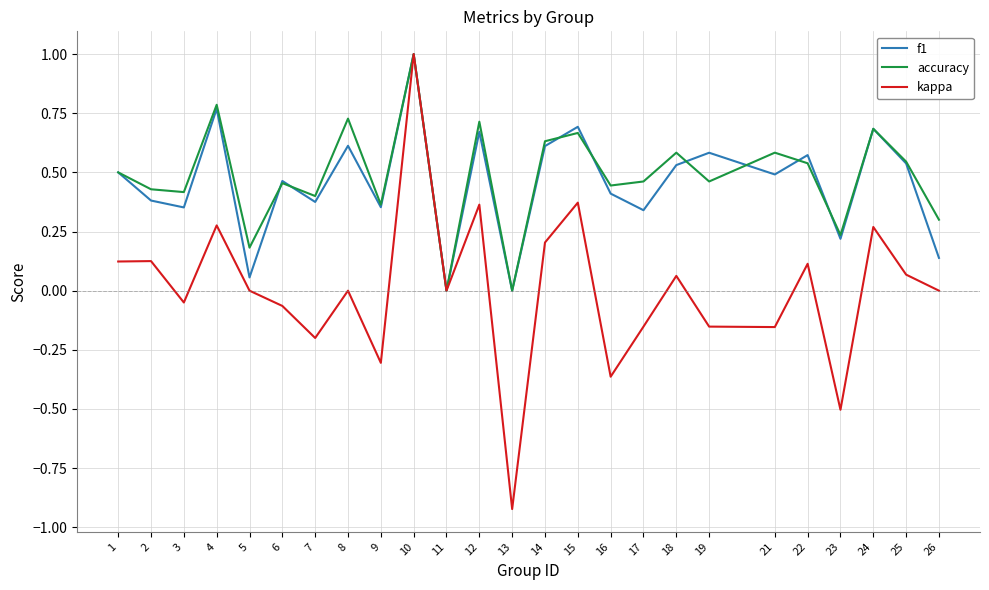

What is the maximum value for accuracy?

1.0